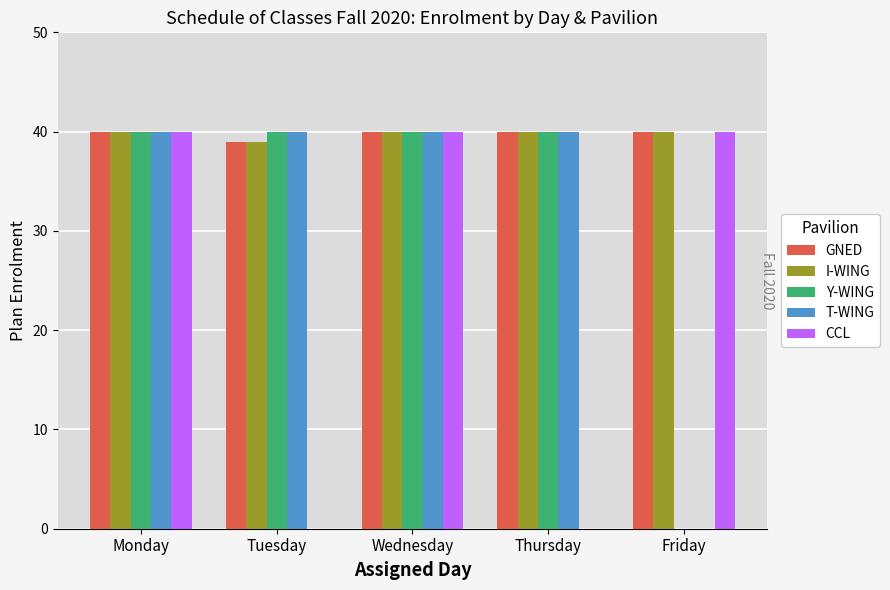

What is the greatest value displayed?

40